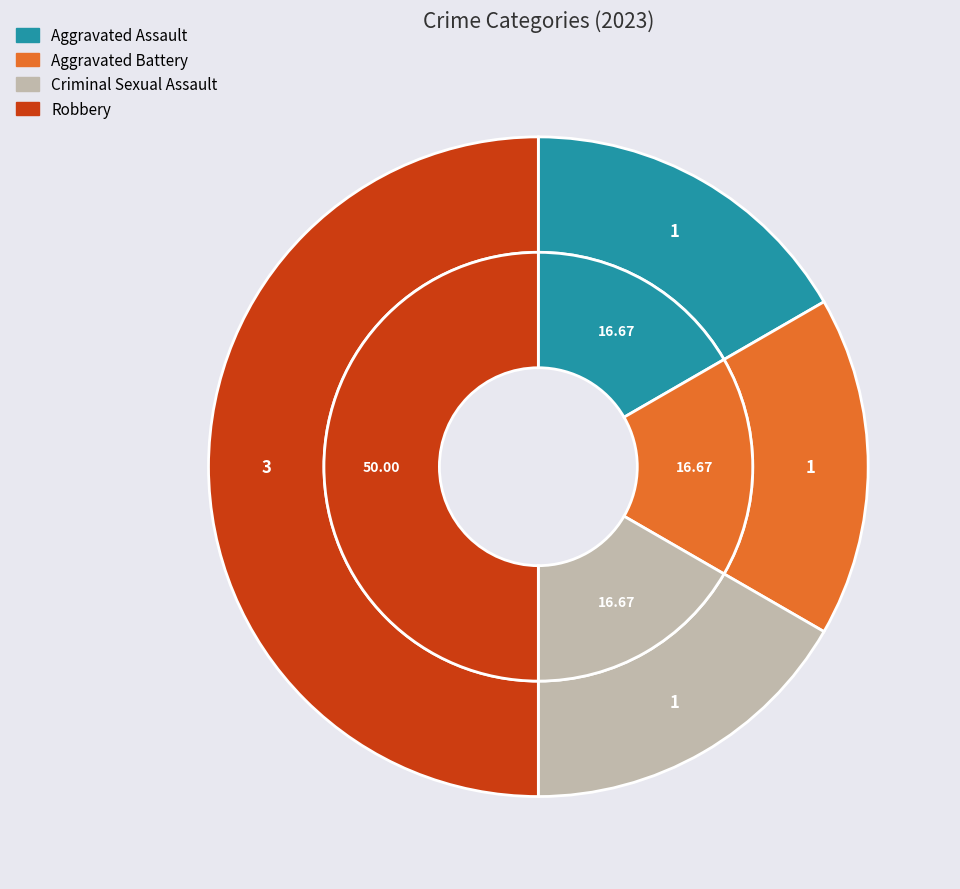

Is there any slice that represents more than half of the pie?

No